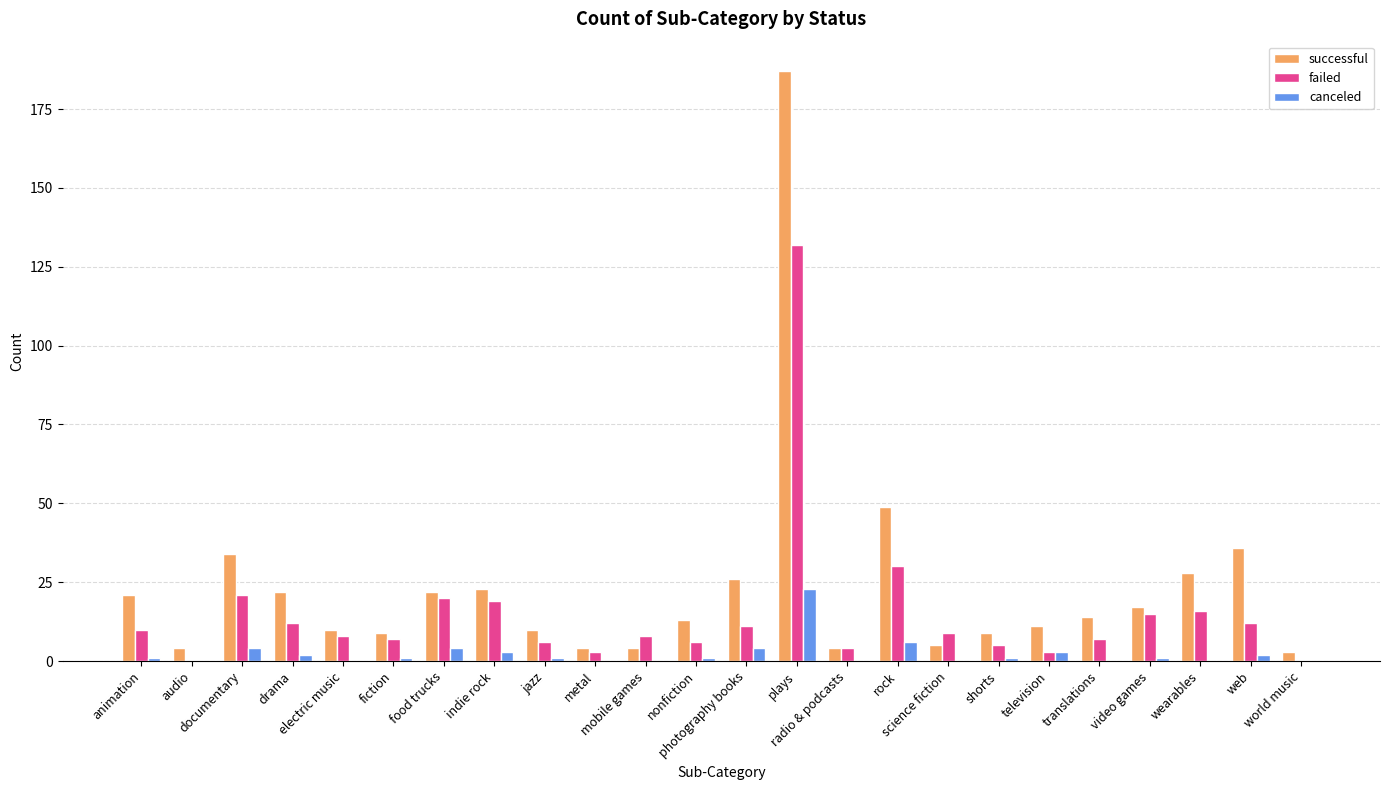

Which series has the largest total across all categories?

successful